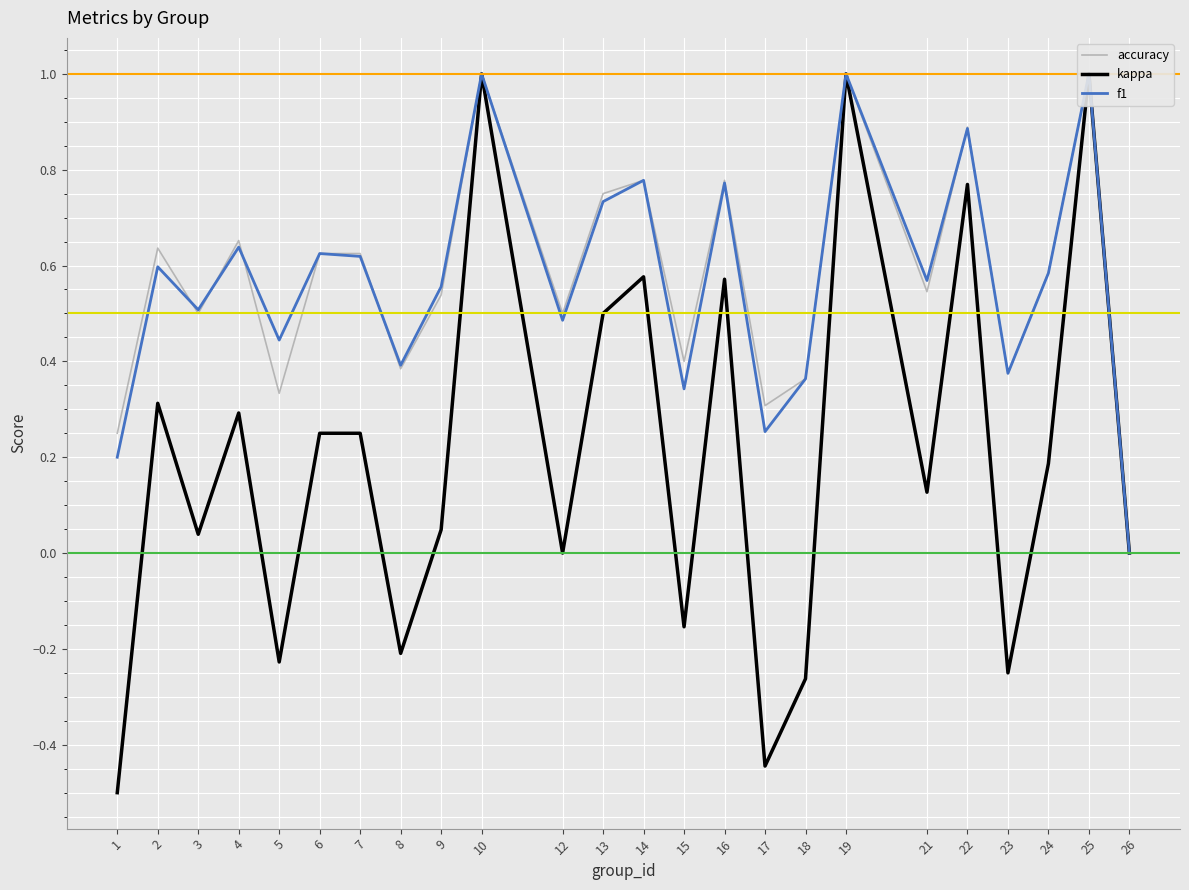

Where is the first local minimum for kappa?

3